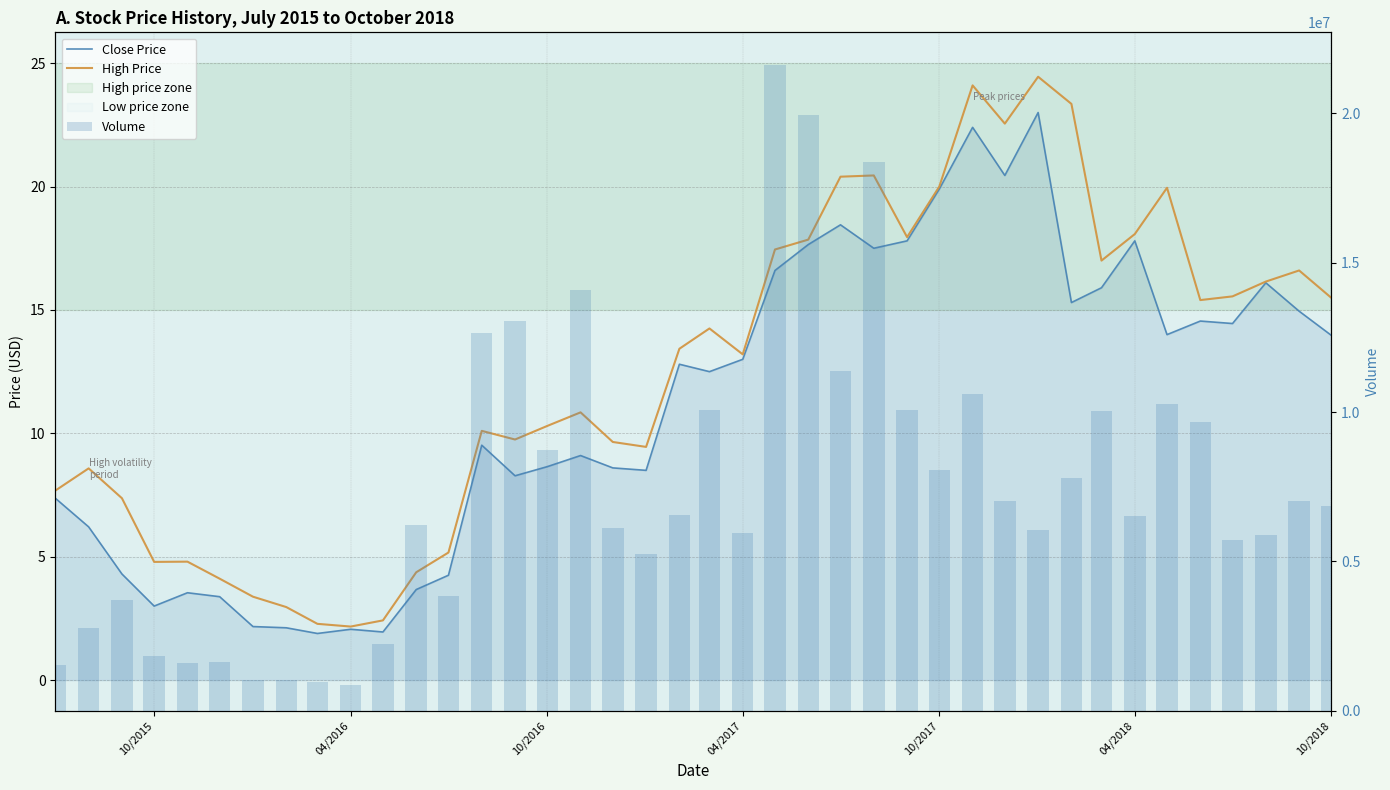

What is the value of the Close Price bar at the 10th from the left?

2.1